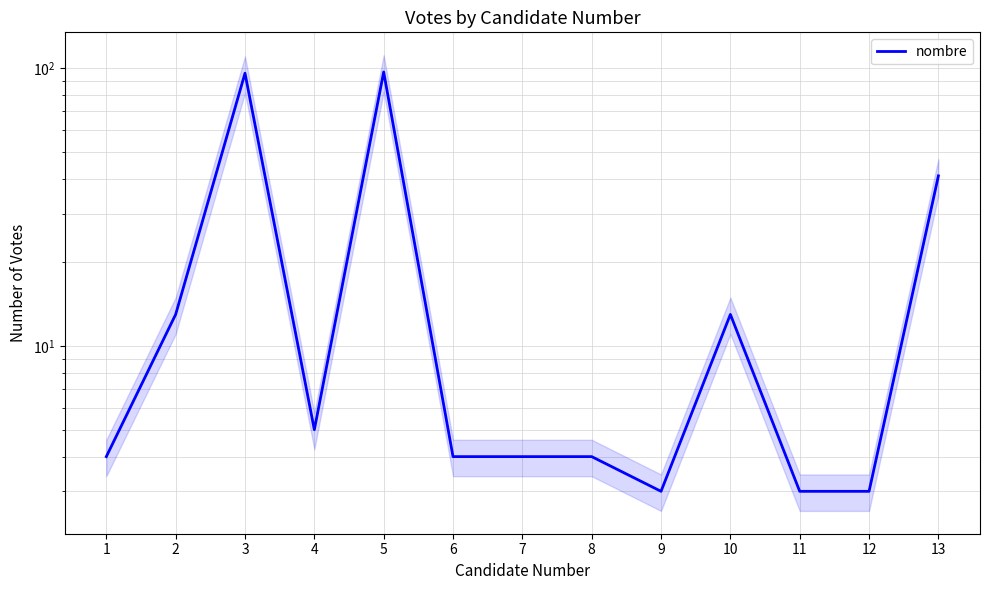

True or false: the data has more than 0 interior local peaks.

True